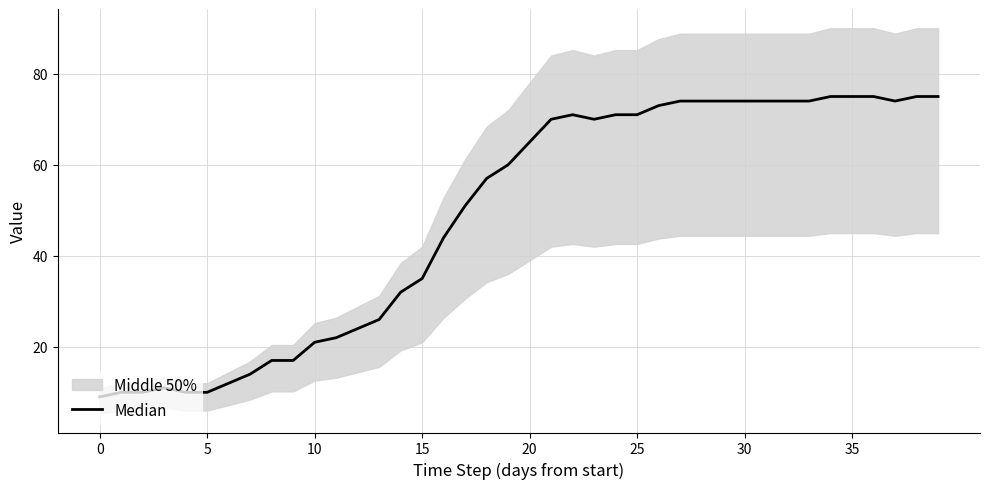

What is the change in value from 11 to 36?

+53